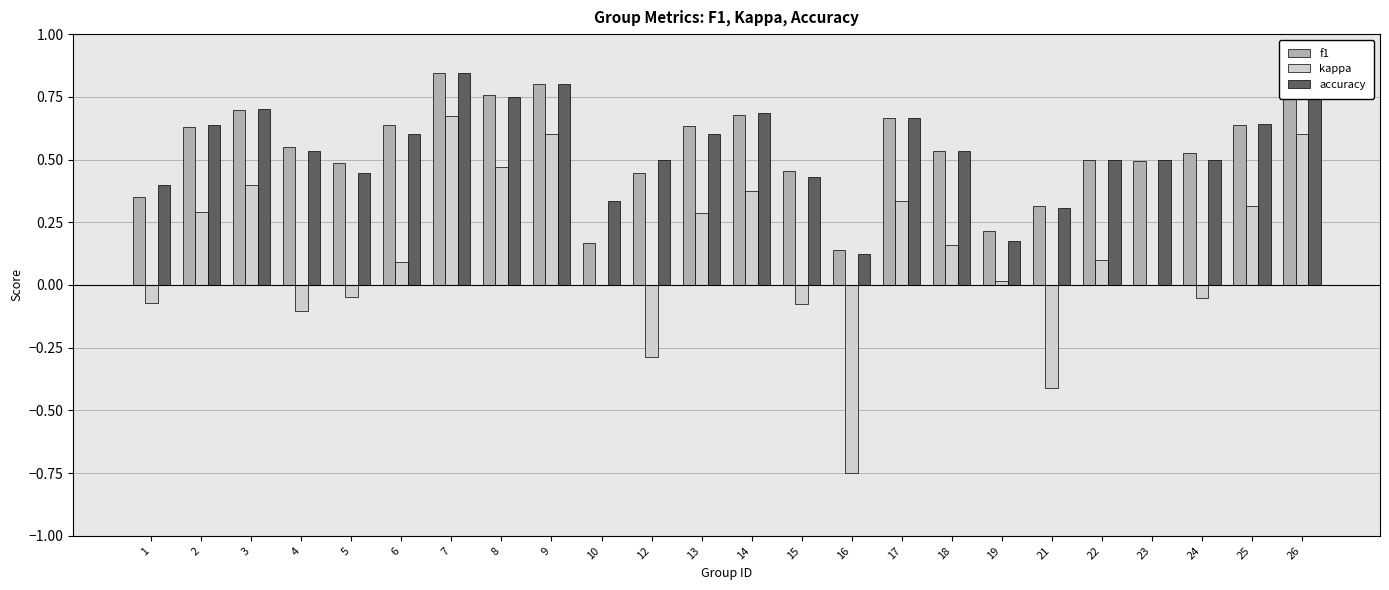

What is the sum of all kappa values?

2.9